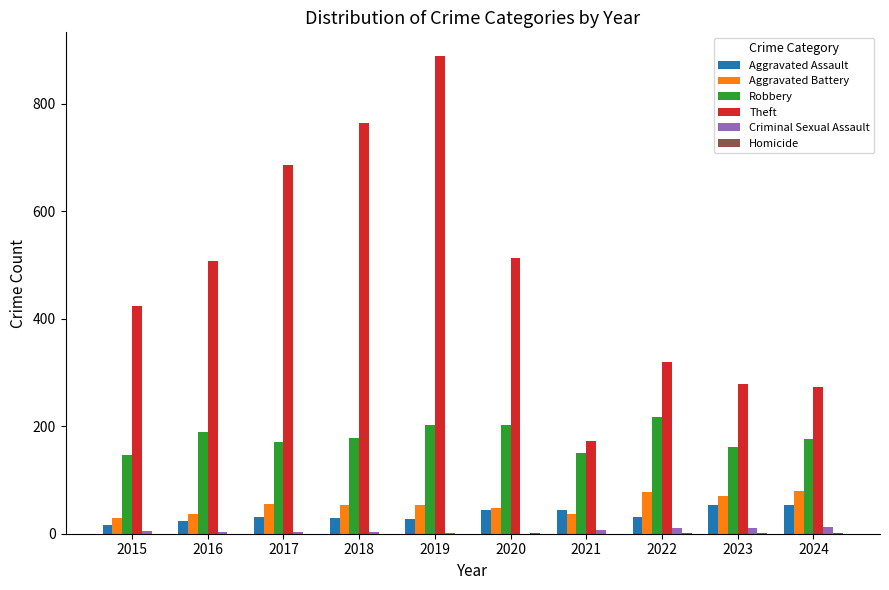

How many categories are shown in the chart?

10